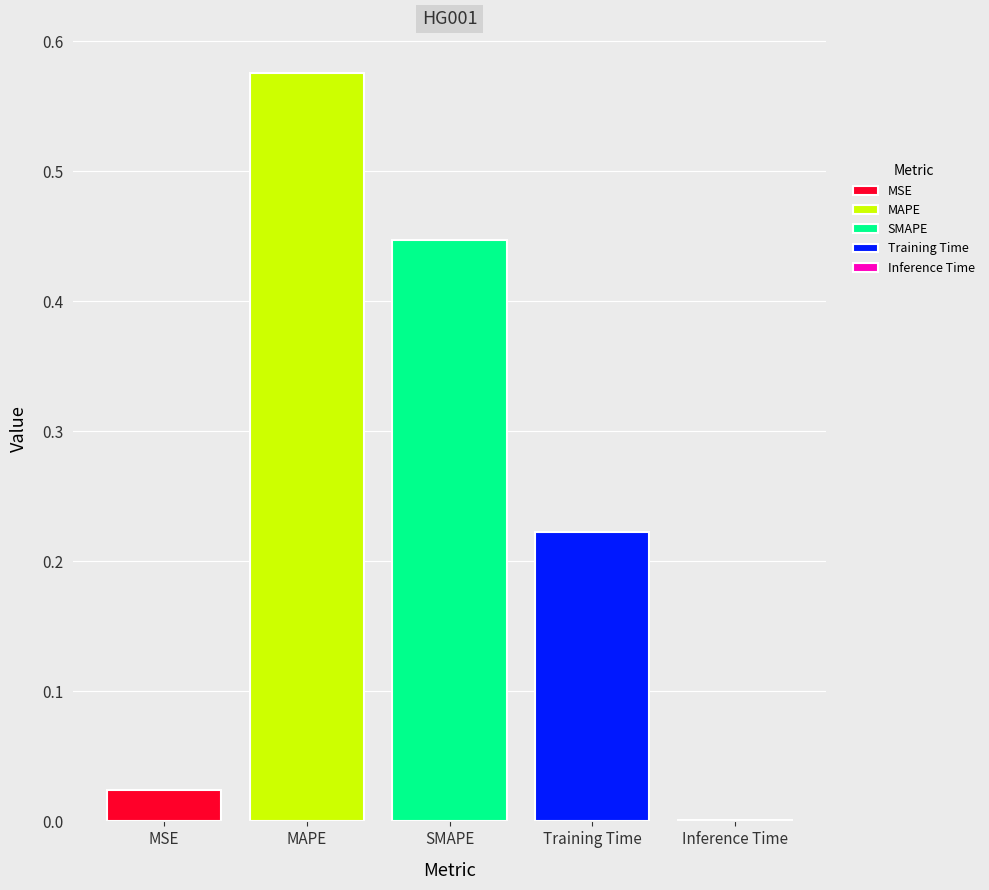

What is the sum of all values?

1.3